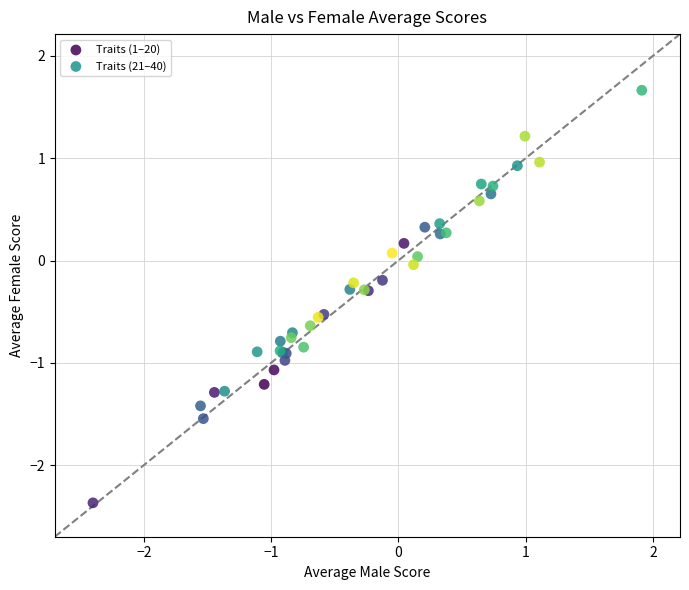

What are all the series names shown in the legend?

Traits (1–20), Traits (21–40)